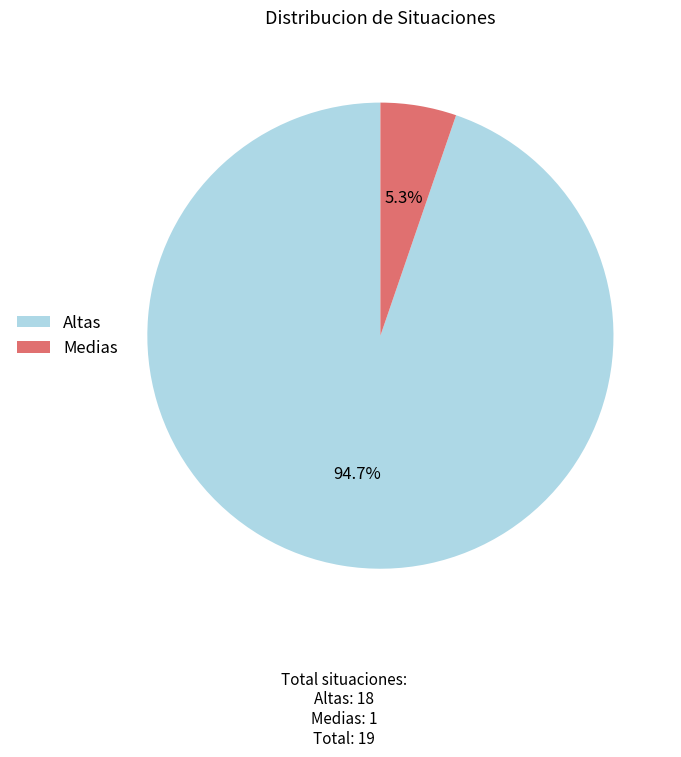

Count the number of slices in the pie.

2